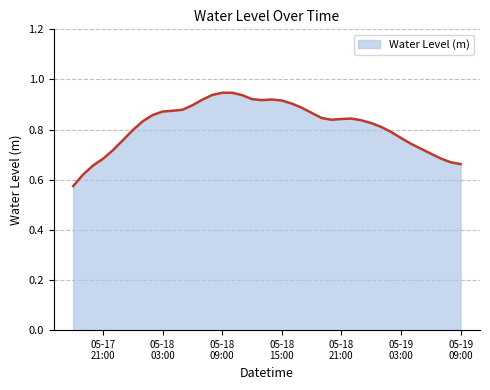

What is the difference between the maximum and minimum values?

0.4